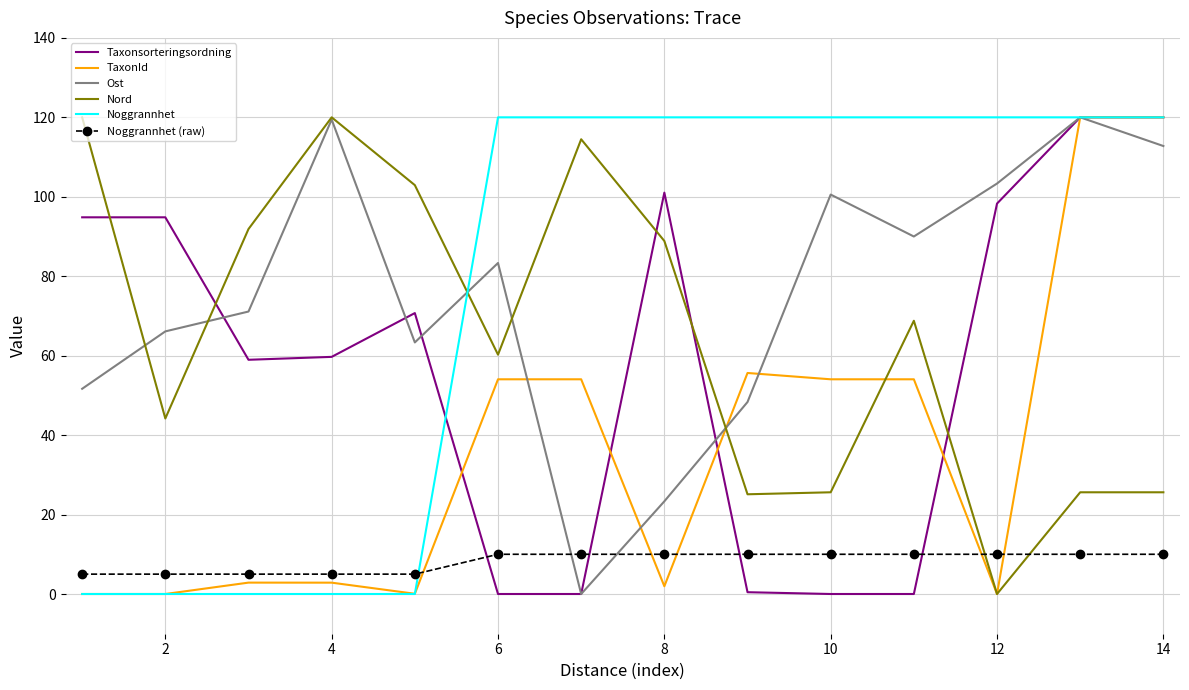

True or false: Noggrannhet (raw) and Nord cross at least once.

True